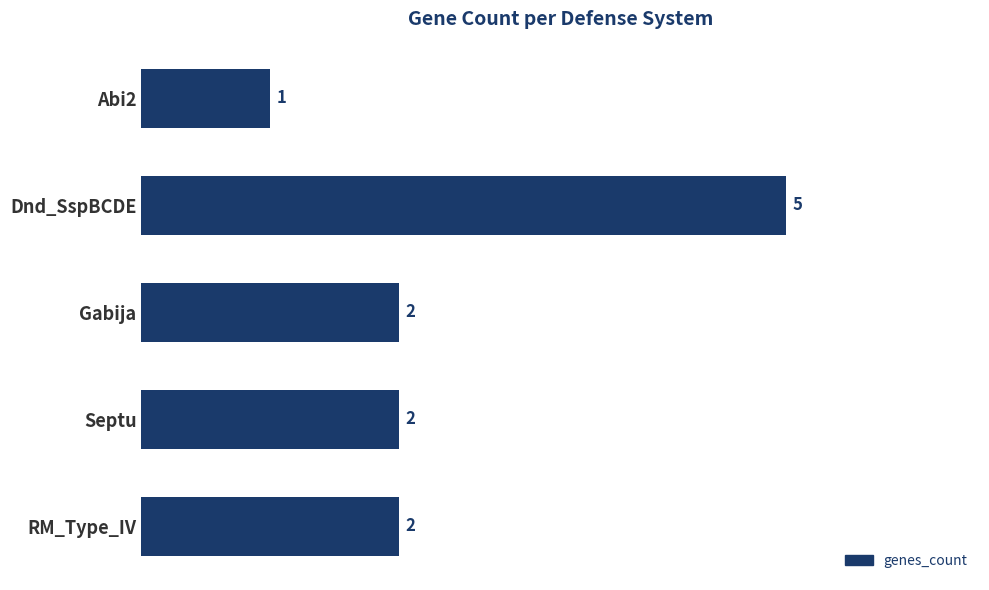

What is the change in value from Abi2 to Septu?

+1